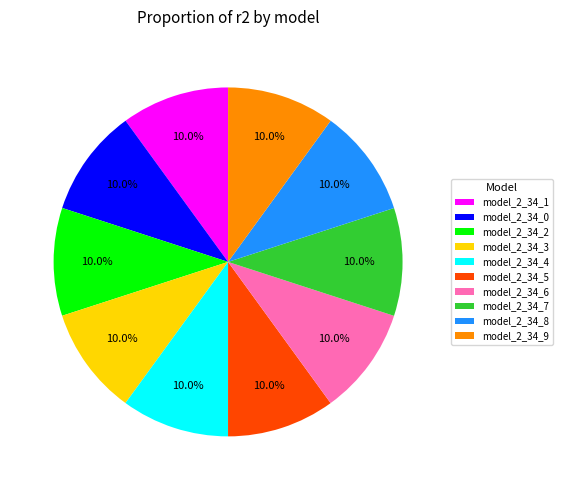

To the nearest percent, what percentage of the pie is model_2_34_7?

10%